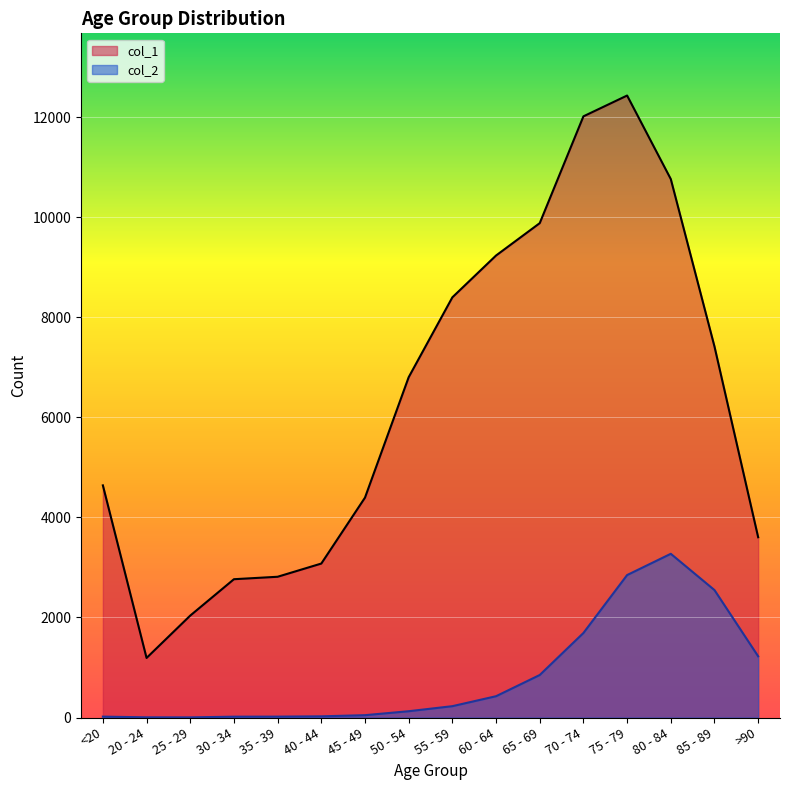

Rank the series at >90 from highest to lowest value.

col_1, col_2